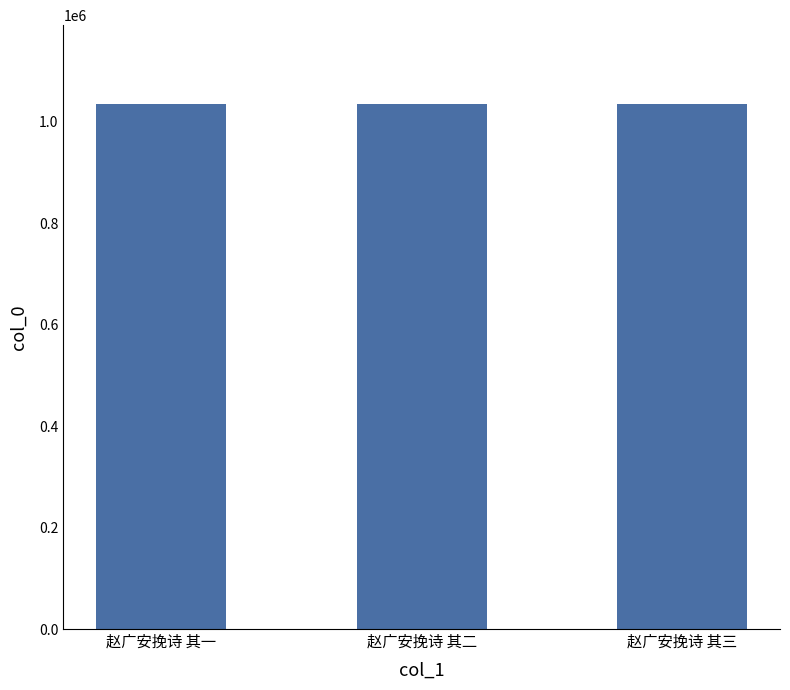

Are the bars horizontal?

No